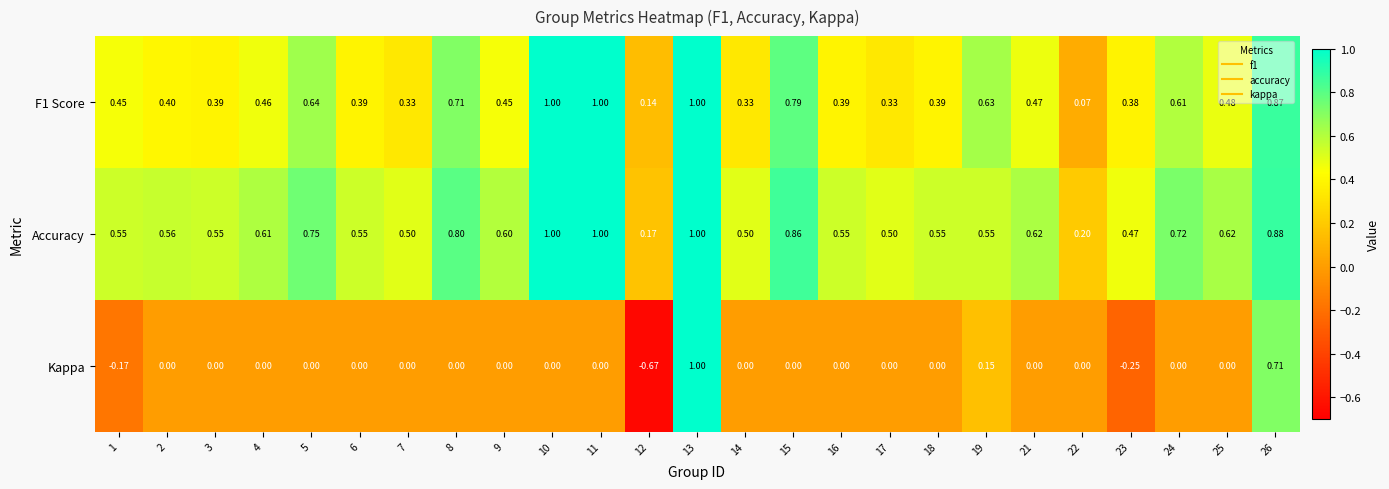

Which series has the widest spread of values?

Kappa